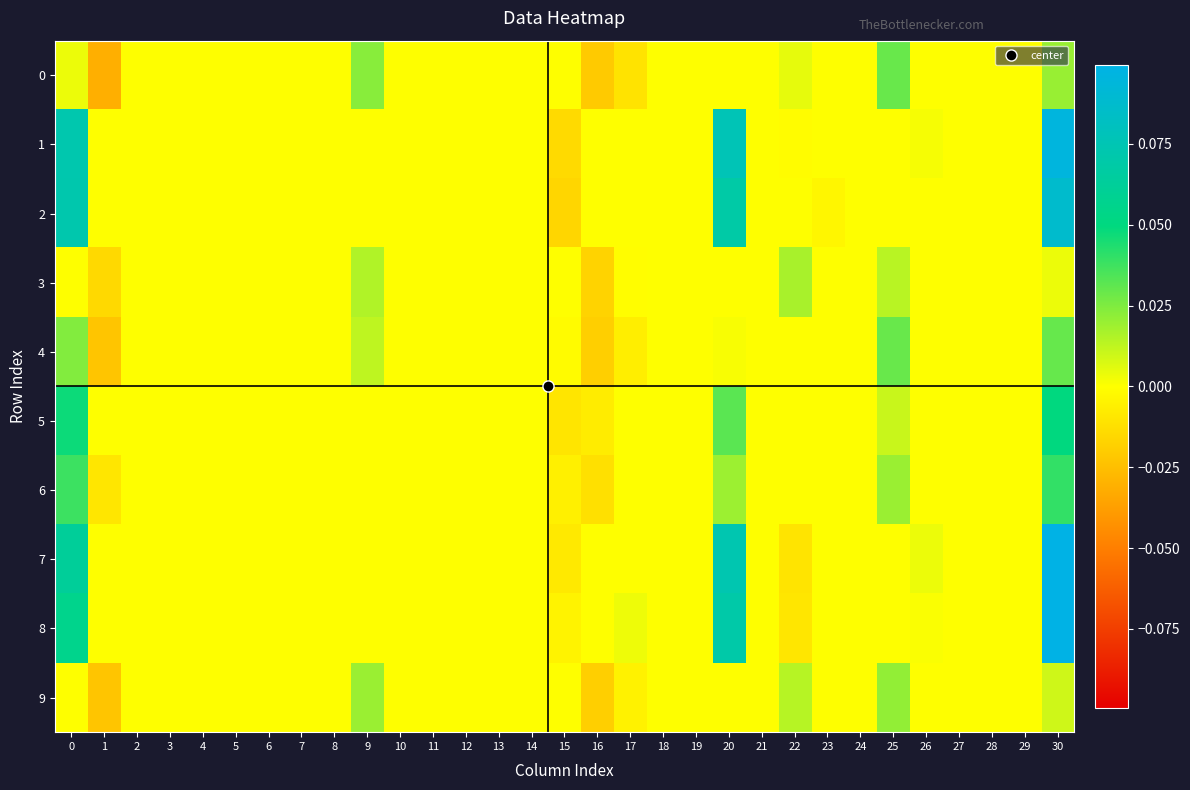

Reading left to right, what are all the values shown in this chart?

0: 0=0.0	1=-0.0	2=0.0	3=0.0	4=0.0	5=0.0	6=0.0	7=0.0	8=0.0	9=0.0	10=0.0	11=0.0	12=0.0	13=0.0	14=0.0	15=0.0	16=-0.0	17=-0.0	18=0.0	19=0.0	20=0.0	21=0.0	22=0.0	23=0.0	24=0.0	25=0.0	26=0.0	27=0.0	28=0.0	29=0.0	30=0.0
1: 0=0.1	1=0.0	2=0.0	3=0.0	4=0.0	5=0.0	6=0.0	7=0.0	8=0.0	9=0.0	10=0.0	11=0.0	12=0.0	13=0.0	14=0.0	15=-0.0	16=0.0	17=0.0	18=0.0	19=0.0	20=0.1	21=0.0	22=-0.0	23=0.0	24=0.0	25=0.0	26=0.0	27=0.0	28=0.0	29=0.0	30=0.1
2: 0=0.1	1=0.0	2=0.0	3=0.0	4=0.0	5=0.0	6=0.0	7=0.0	8=0.0	9=0.0	10=0.0	11=0.0	12=0.0	13=0.0	14=0.0	15=-0.0	16=0.0	17=0.0	18=0.0	19=0.0	20=0.1	21=0.0	22=0.0	23=-0.0	24=0.0	25=0.0	26=0.0	27=0.0	28=0.0	29=0.0	30=0.1
3: 0=0.0	1=-0.0	2=0.0	3=0.0	4=0.0	5=0.0	6=0.0	7=0.0	8=0.0	9=0.0	10=0.0	11=0.0	12=0.0	13=0.0	14=0.0	15=0.0	16=-0.0	17=-0.0	18=0.0	19=0.0	20=0.0	21=0.0	22=0.0	23=0.0	24=0.0	25=0.0	26=0.0	27=0.0	28=0.0	29=0.0	30=0.0
4: 0=0.0	1=-0.0	2=0.0	3=0.0	4=0.0	5=0.0	6=0.0	7=0.0	8=0.0	9=0.0	10=0.0	11=0.0	12=0.0	13=0.0	14=0.0	15=-0.0	16=-0.0	17=-0.0	18=0.0	19=0.0	20=0.0	21=0.0	22=0.0	23=0.0	24=0.0	25=0.0	26=0.0	27=0.0	28=0.0	29=0.0	30=0.0
5: 0=0.0	1=0.0	2=0.0	3=0.0	4=0.0	5=0.0	6=0.0	7=0.0	8=0.0	9=0.0	10=0.0	11=0.0	12=0.0	13=0.0	14=0.0	15=-0.0	16=-0.0	17=0.0	18=0.0	19=0.0	20=0.0	21=0.0	22=0.0	23=0.0	24=0.0	25=0.0	26=0.0	27=0.0	28=0.0	29=0.0	30=0.0
6: 0=0.0	1=-0.0	2=0.0	3=0.0	4=0.0	5=0.0	6=0.0	7=0.0	8=0.0	9=0.0	10=0.0	11=0.0	12=0.0	13=0.0	14=0.0	15=-0.0	16=-0.0	17=0.0	18=0.0	19=0.0	20=0.0	21=0.0	22=0.0	23=0.0	24=0.0	25=0.0	26=0.0	27=0.0	28=0.0	29=0.0	30=0.0
7: 0=0.1	1=0.0	2=0.0	3=0.0	4=0.0	5=0.0	6=0.0	7=0.0	8=0.0	9=0.0	10=0.0	11=0.0	12=0.0	13=0.0	14=0.0	15=-0.0	16=0.0	17=0.0	18=0.0	19=0.0	20=0.1	21=0.0	22=-0.0	23=0.0	24=0.0	25=0.0	26=0.0	27=0.0	28=0.0	29=0.0	30=0.1
8: 0=0.1	1=0.0	2=0.0	3=0.0	4=0.0	5=0.0	6=0.0	7=0.0	8=0.0	9=0.0	10=0.0	11=0.0	12=0.0	13=0.0	14=0.0	15=-0.0	16=0.0	17=0.0	18=0.0	19=0.0	20=0.1	21=0.0	22=-0.0	23=0.0	24=0.0	25=0.0	26=0.0	27=0.0	28=0.0	29=0.0	30=0.1
9: 0=0.0	1=-0.0	2=0.0	3=0.0	4=0.0	5=0.0	6=0.0	7=0.0	8=0.0	9=0.0	10=0.0	11=0.0	12=0.0	13=0.0	14=0.0	15=0.0	16=-0.0	17=-0.0	18=0.0	19=0.0	20=0.0	21=0.0	22=0.0	23=0.0	24=0.0	25=0.0	26=0.0	27=0.0	28=0.0	29=0.0	30=0.0